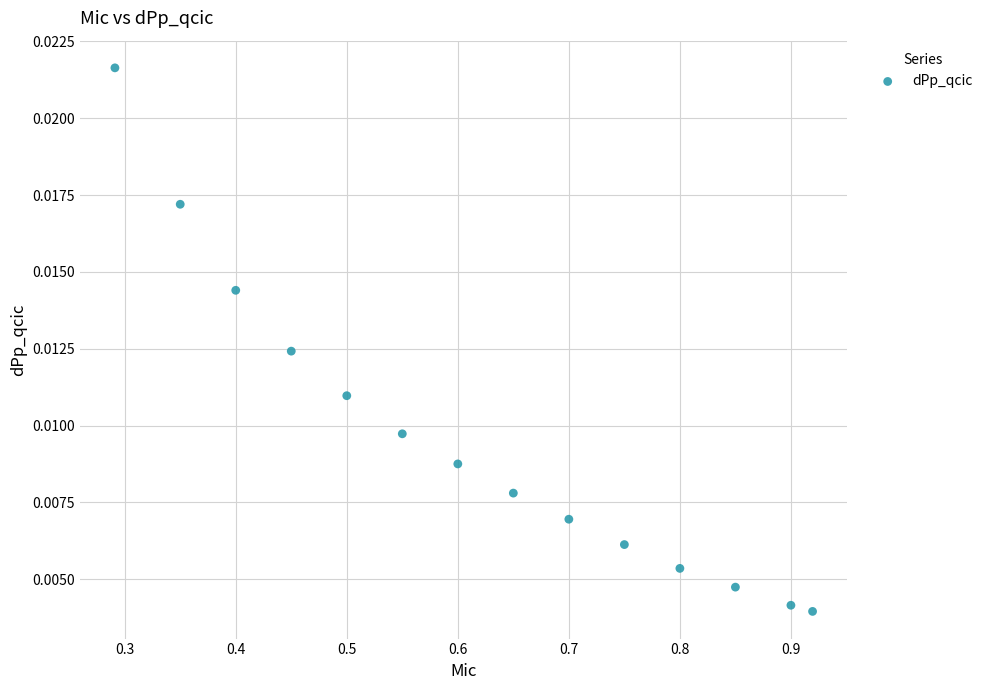

What is the range of X values (max minus min)?

0.6